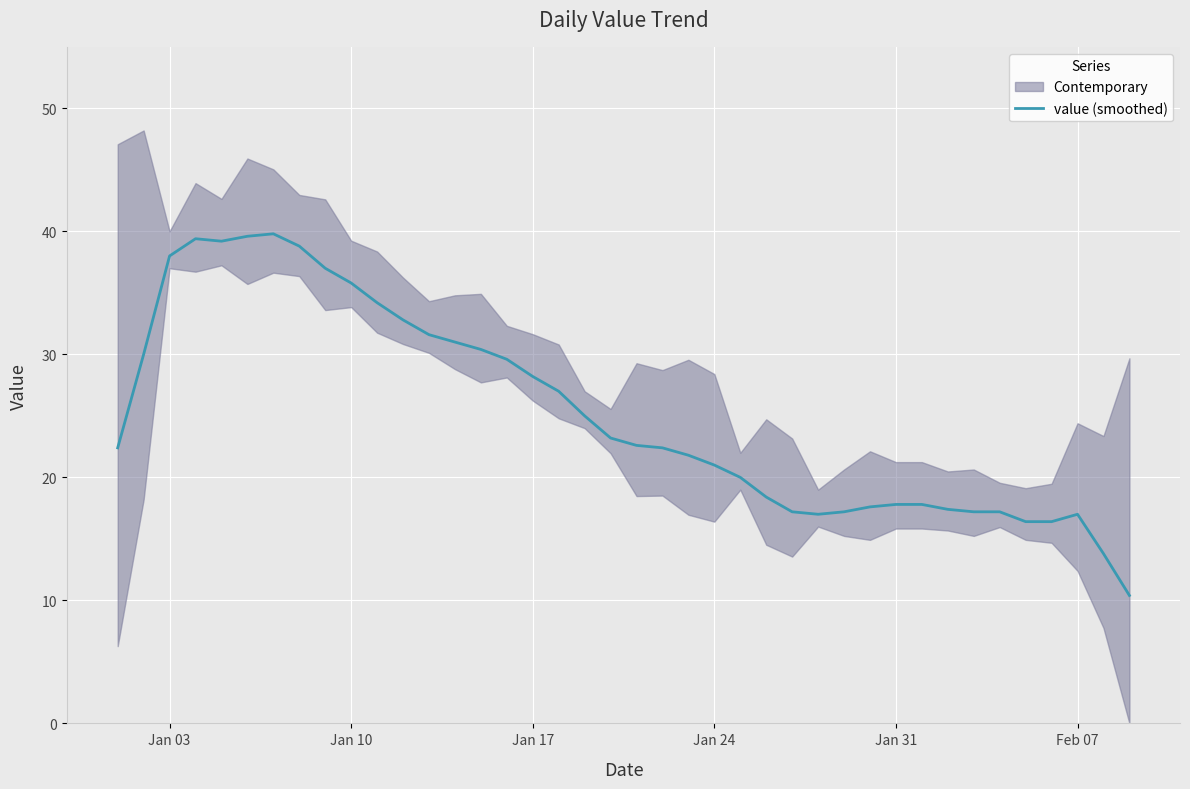

Reading right to left, list all the values displayed in this chart.

10.4	13.8	17.0	16.4	16.4	17.2	17.2	17.4	17.8	17.8	17.6	17.2	17.0	17.2	18.4	20.0	21.0	21.8	22.4	22.6	23.2	25.0	27.0	28.2	29.6	30.4	31.0	31.6	32.8	34.2	35.8	37.0	38.8	39.8	39.6	39.2	39.4	38.0	30.0	22.4